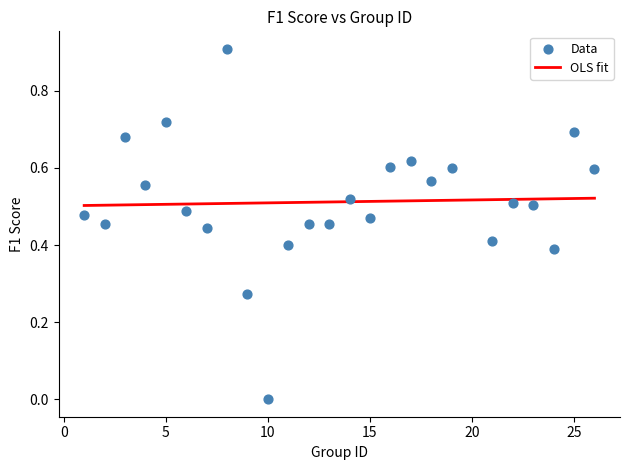

What is the range of X values (max minus min)?

25.0